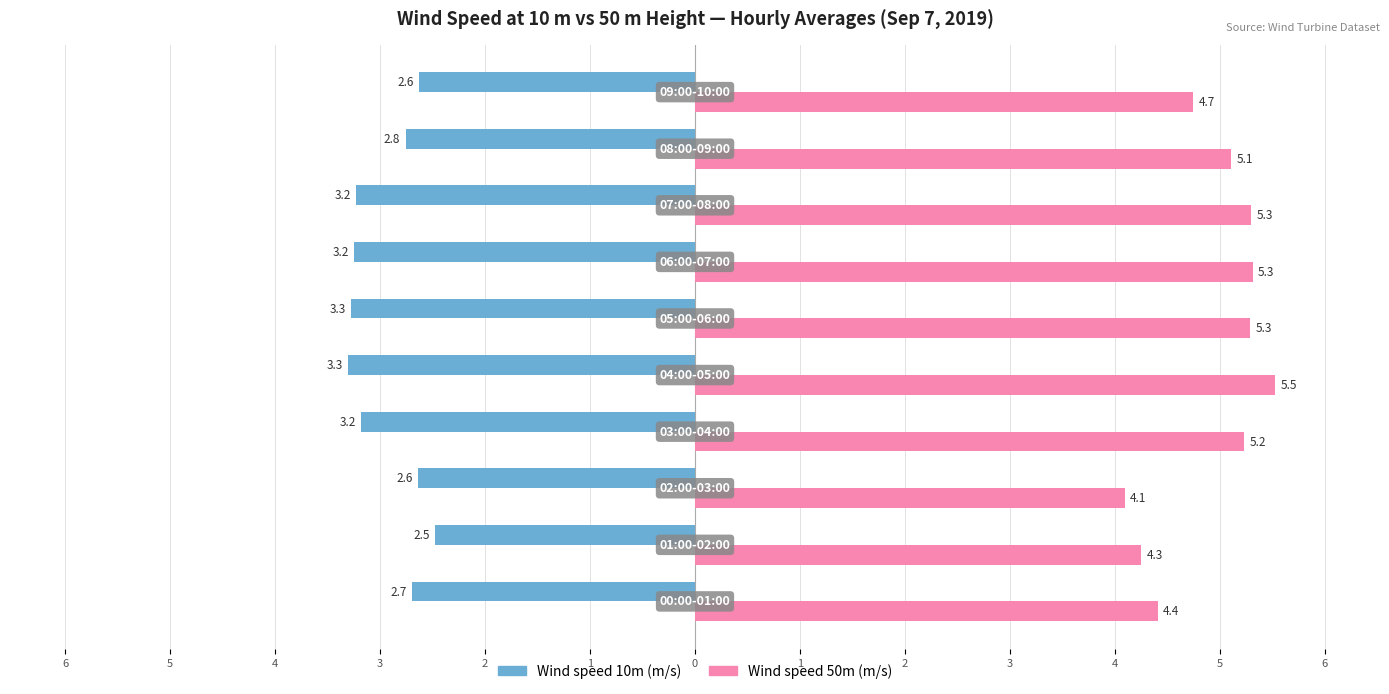

What are all the series names shown in the legend?

Wind speed 10m (m/s), Wind speed 50m (m/s)